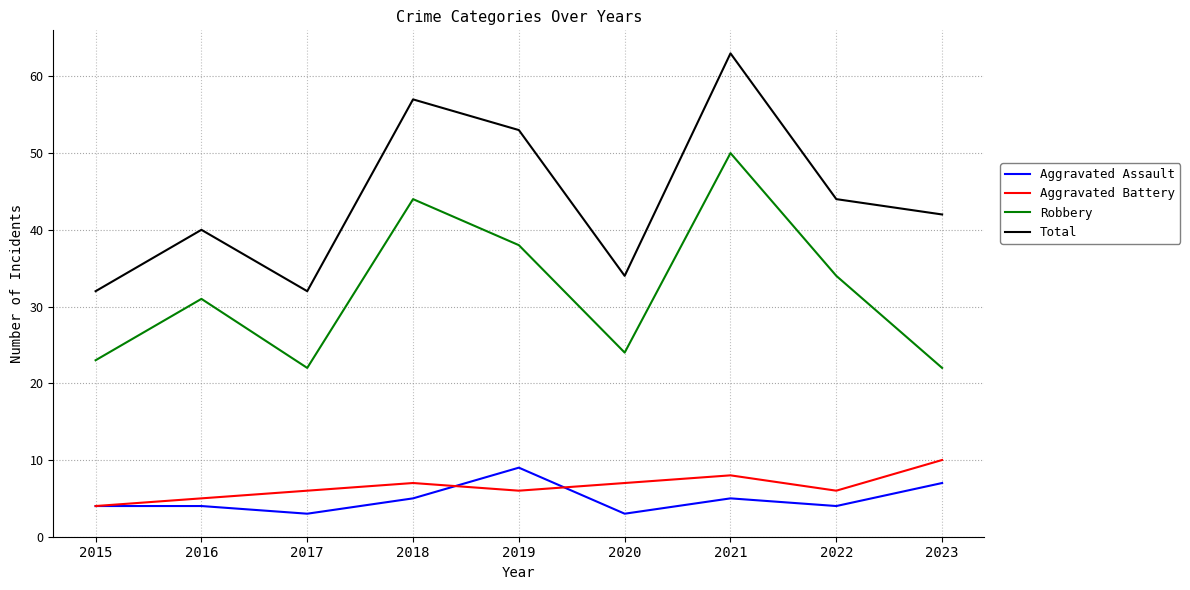

How many interior local peaks does the Aggravated Battery series have?

2